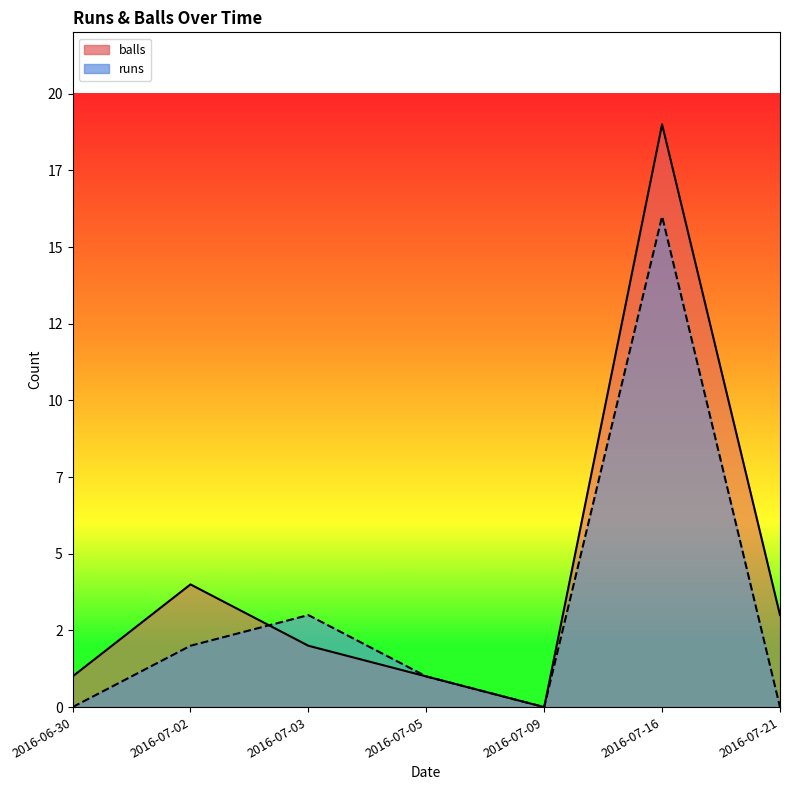

At 2016-06-30, list the series in order from smallest to largest.

runs, balls